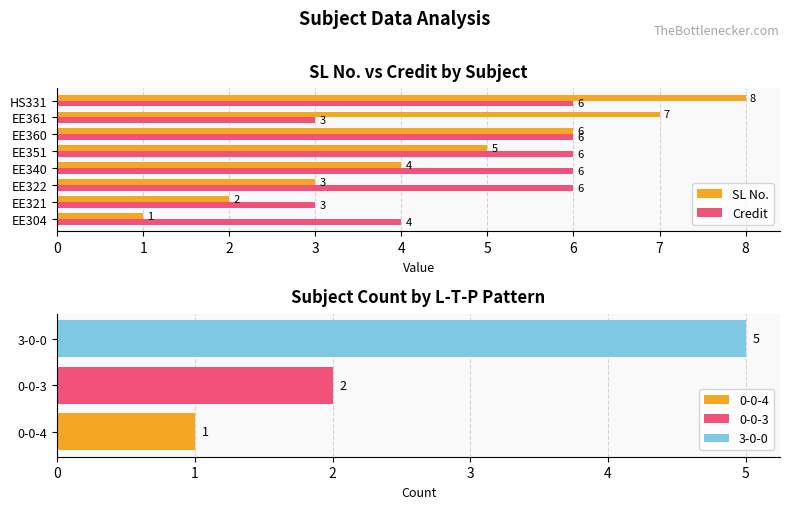

Is it true that Credit equals 3 at EE361?

True